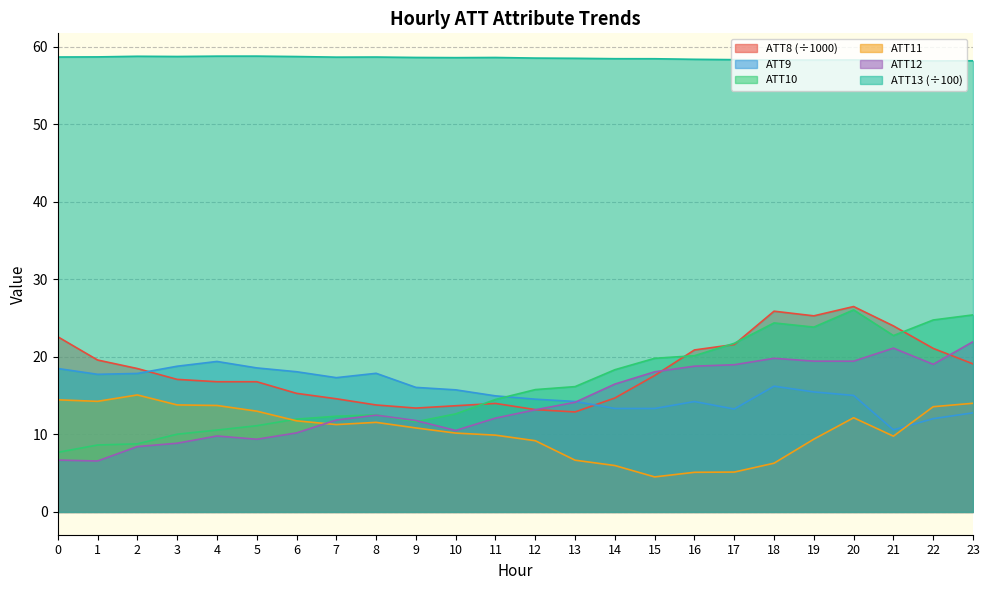

What is the spread (max minus min) of values at 2?

50.4